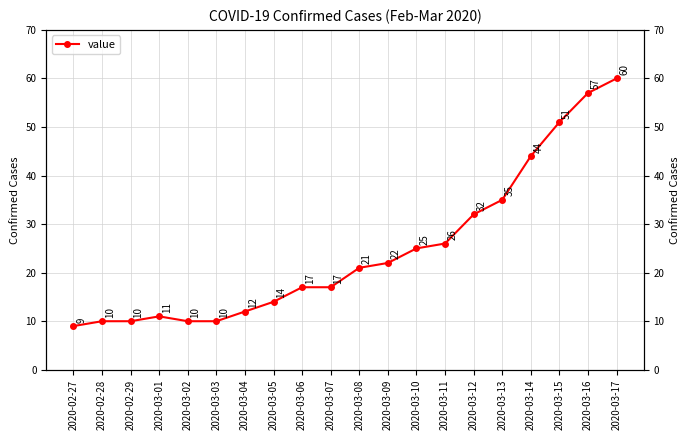

The value at 2020-03-13 is 35. True or false?

True